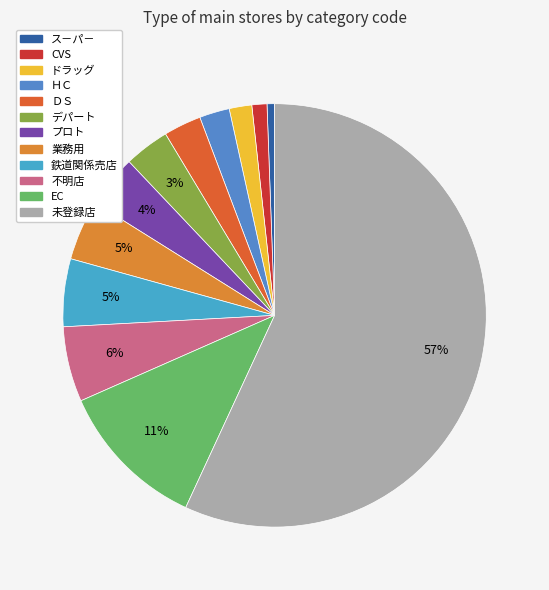

Combined, what portion of the pie is ＤＳ and 不明店?

8.6%